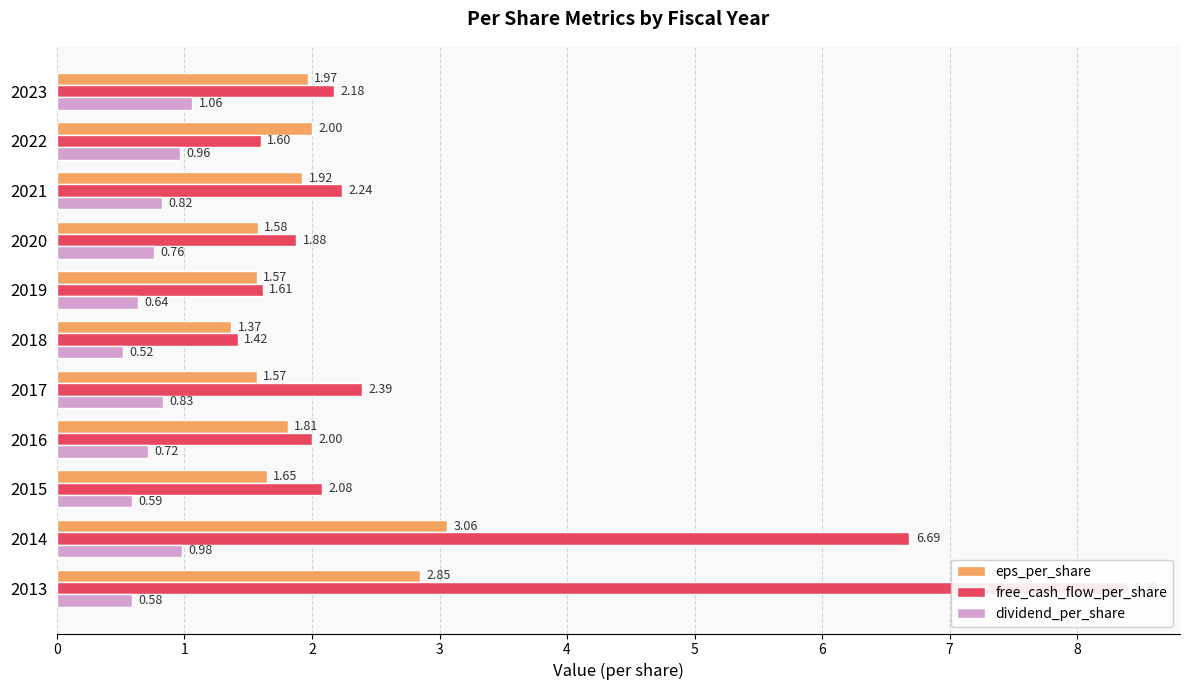

What is the sum of all dividend_per_share values?

8.5